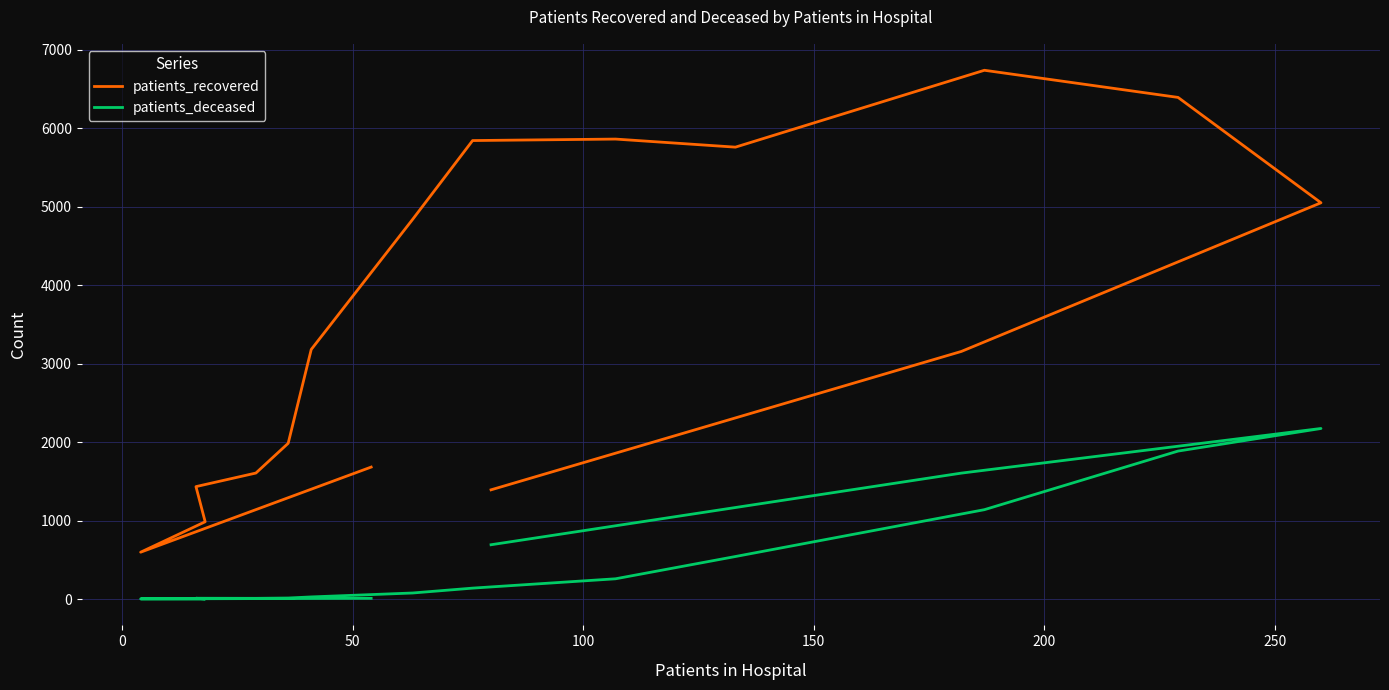

The patients_recovered series shows 6355 at 300. True or false?

False